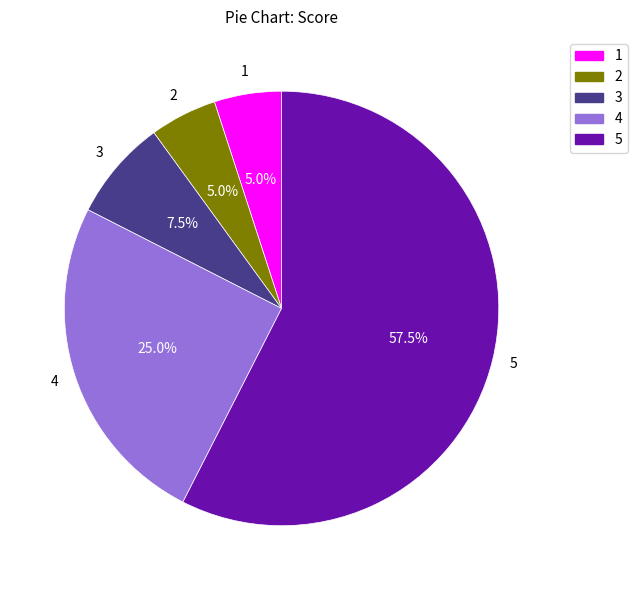

Does 5 represent more than half of the total?

Yes